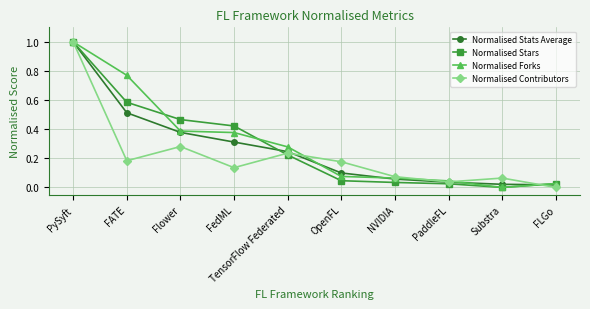

The Normalised Stars series shows 0.0 at PaddleFL. True or false?

True